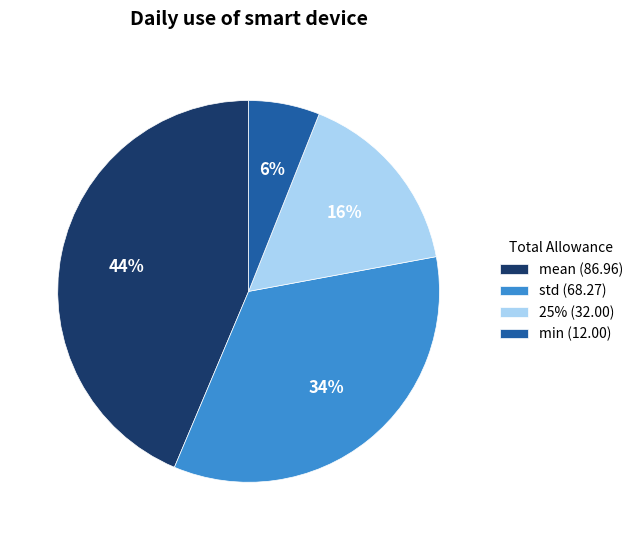

What is the ratio of the value at min to the value at mean?

0.1